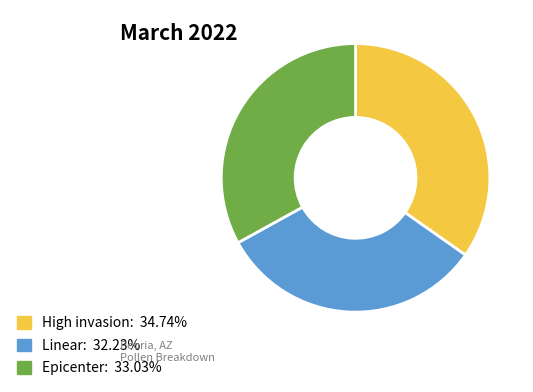

The Epicenter slice represents 33% of the pie. True or false?

True